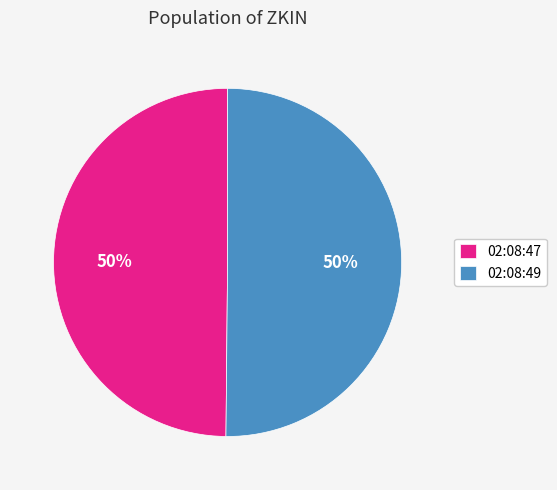

To the nearest percent, what is the average slice percentage?

50%